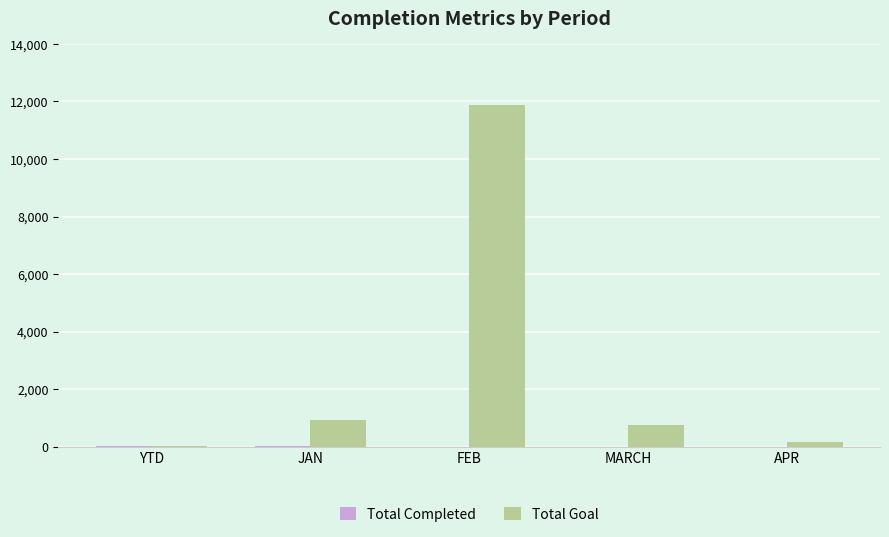

How many groups of bars are there?

5